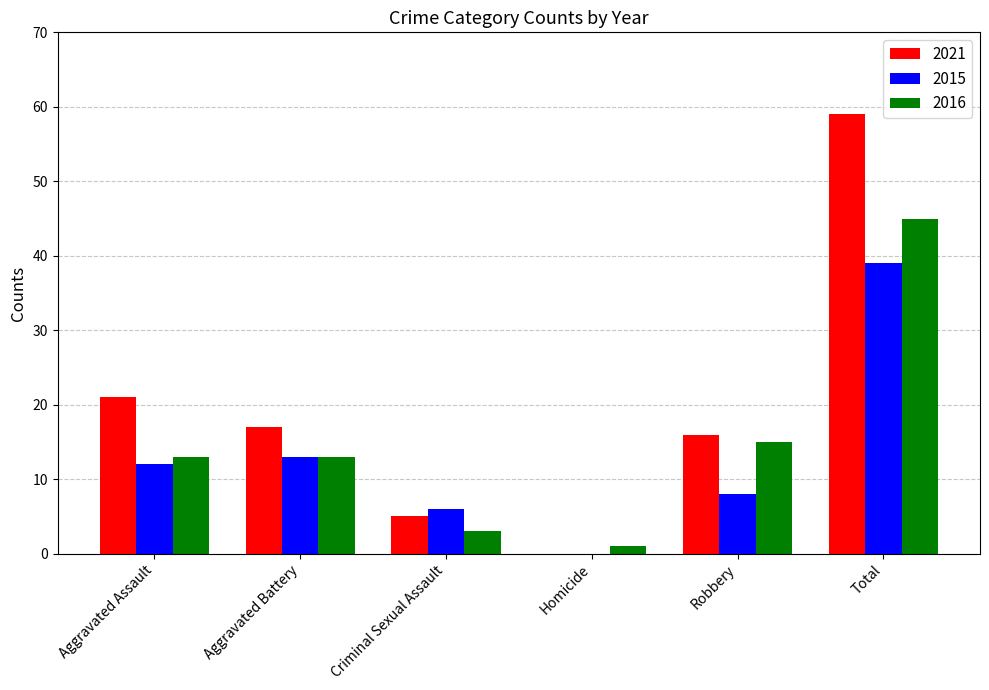

Is it true that 2016 equals 15 at Total?

False